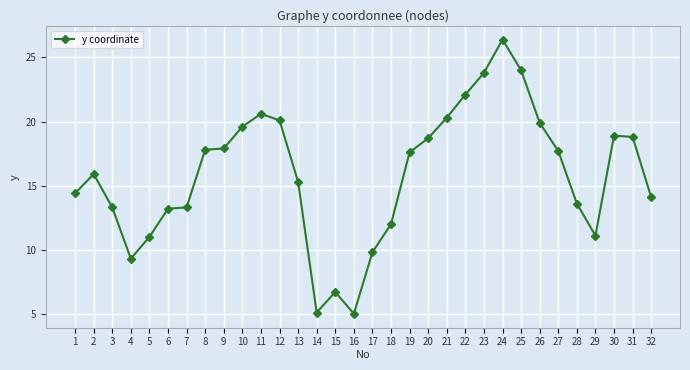

How many categories are shown in the chart?

32